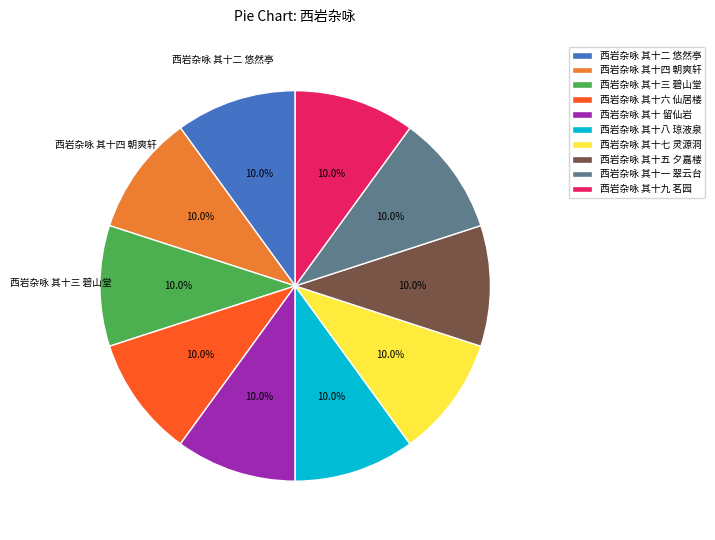

Does 西岩杂咏 其十七 灵源洞 account for over 50% of the chart?

No